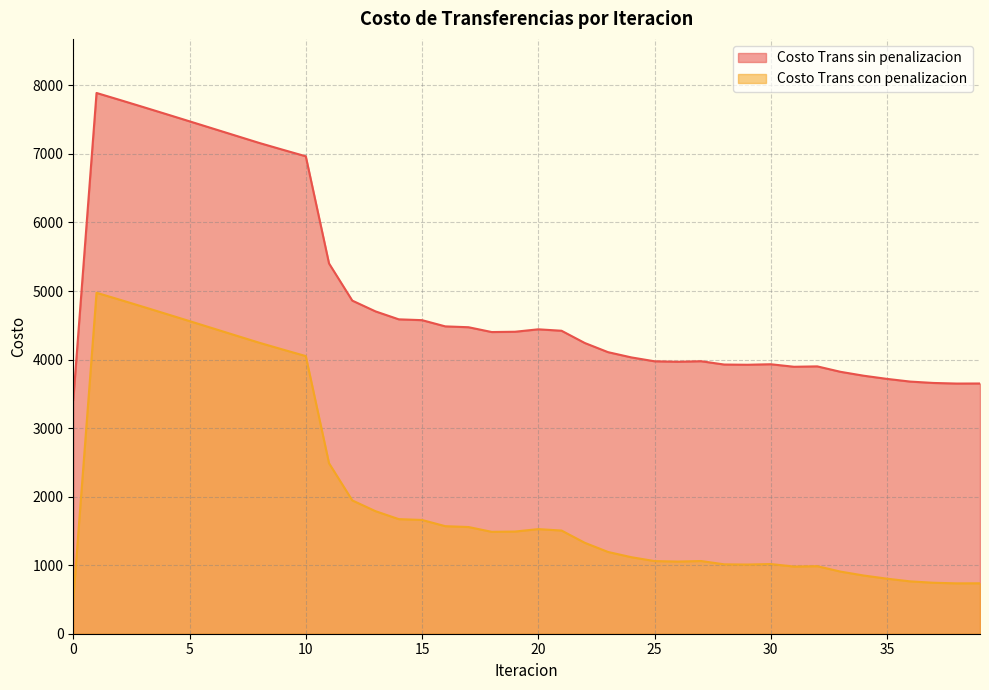

Is the value of Costo Trans con penalizacion at 2 greater than the value of Costo Trans sin penalizacion at 37?

Yes